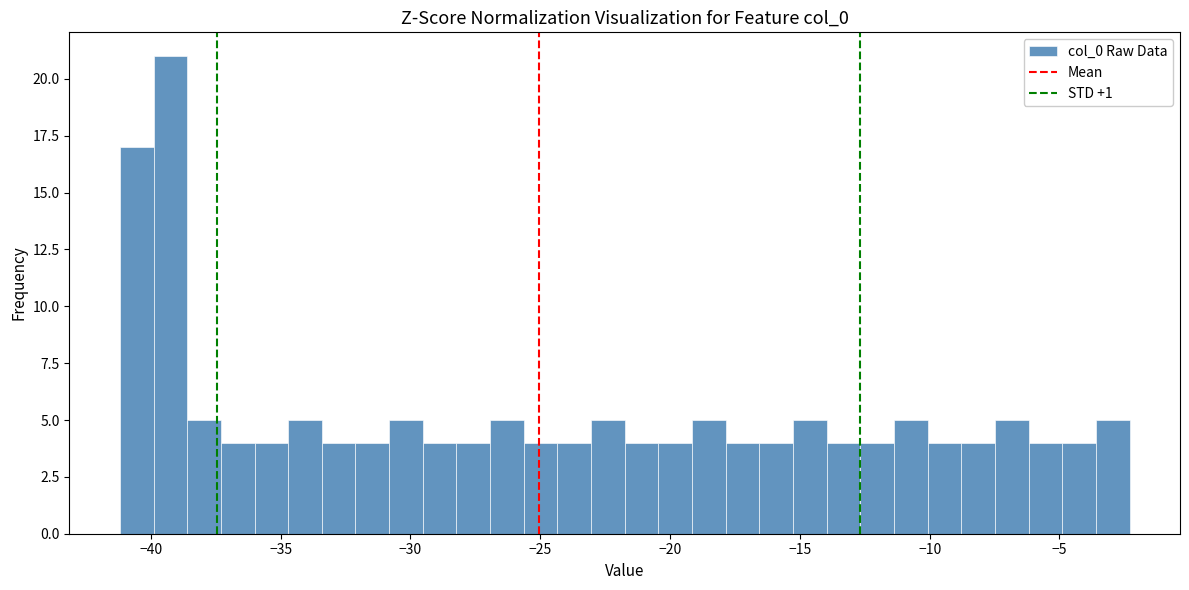

Read against the x-axis, roughly where is the centre of the tallest bar?

-39.0